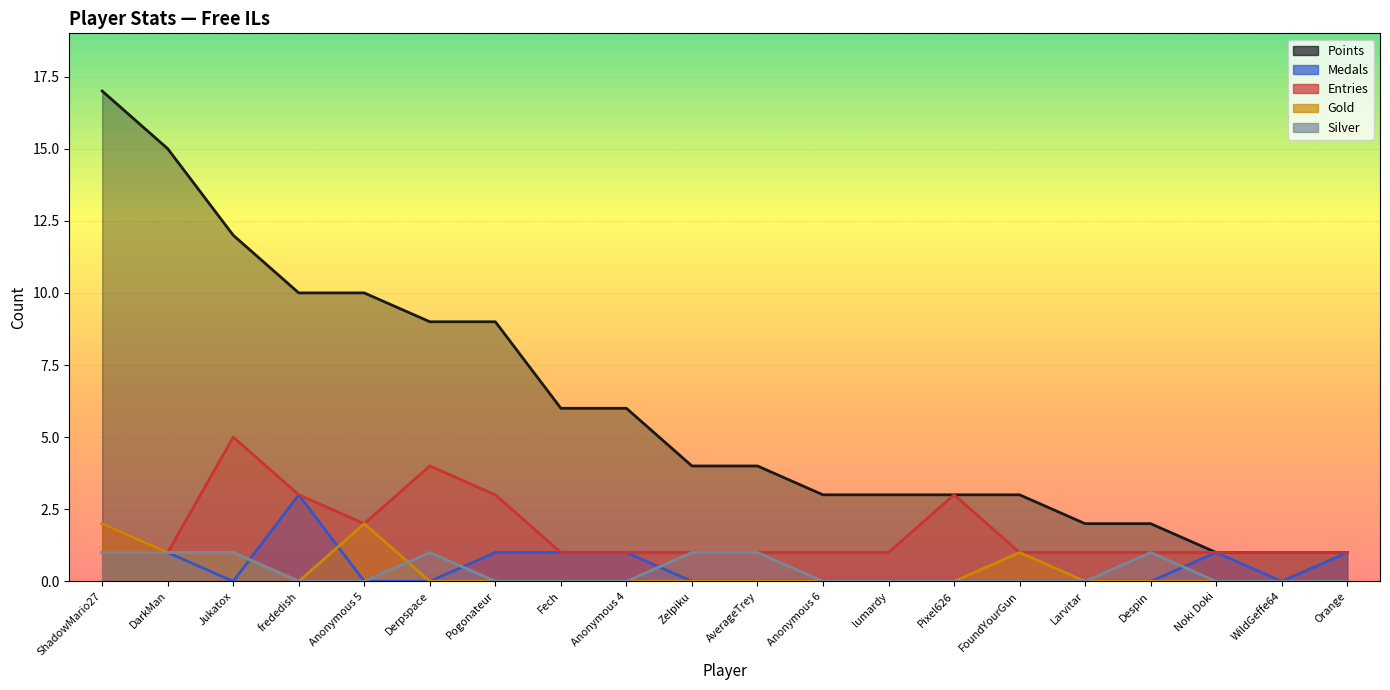

What is the maximum value shown in the chart?

17